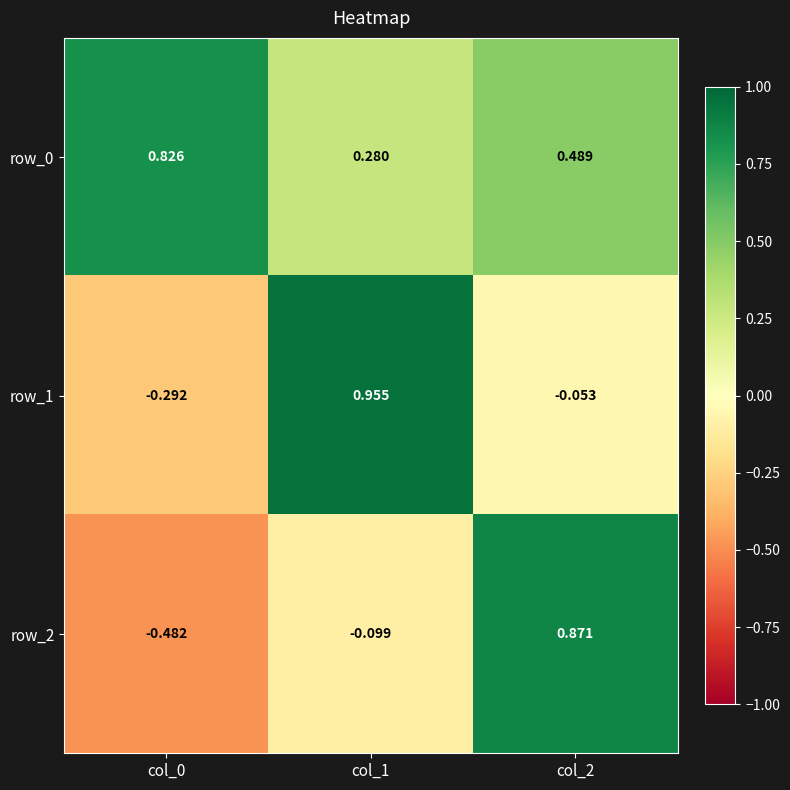

Count the number of categories in the chart.

3